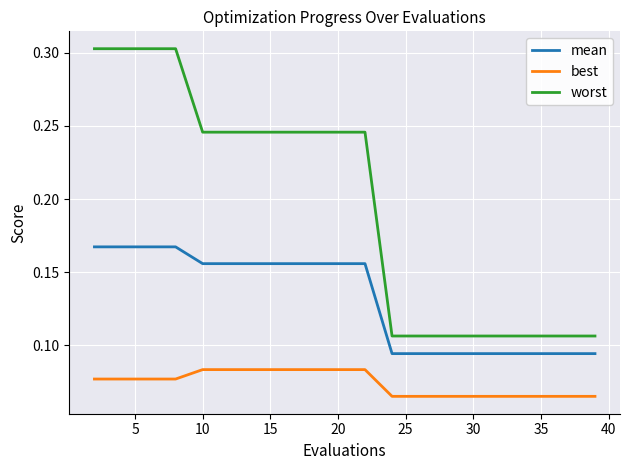

Which series has the largest range (max minus min)?

worst